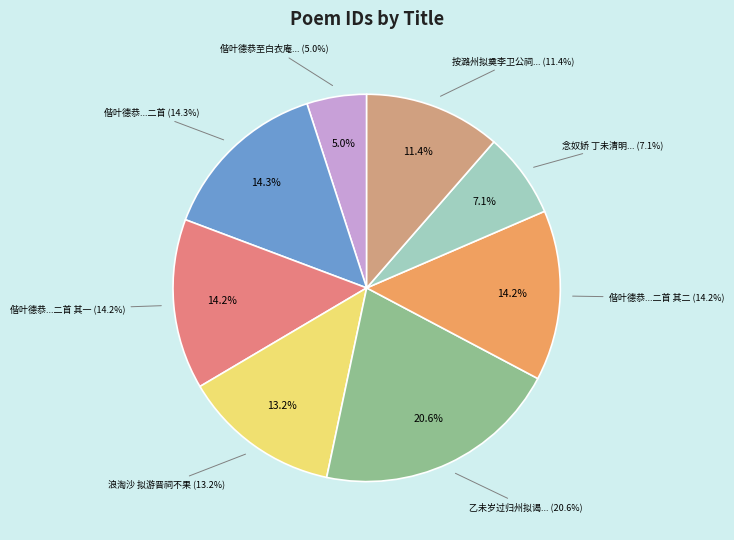

Combined, what portion of the pie is 偕叶德恭至白衣庵赏雨拟游缪祠不果 and 乙未岁过归州拟谒宋玉祠不果?

25.5%